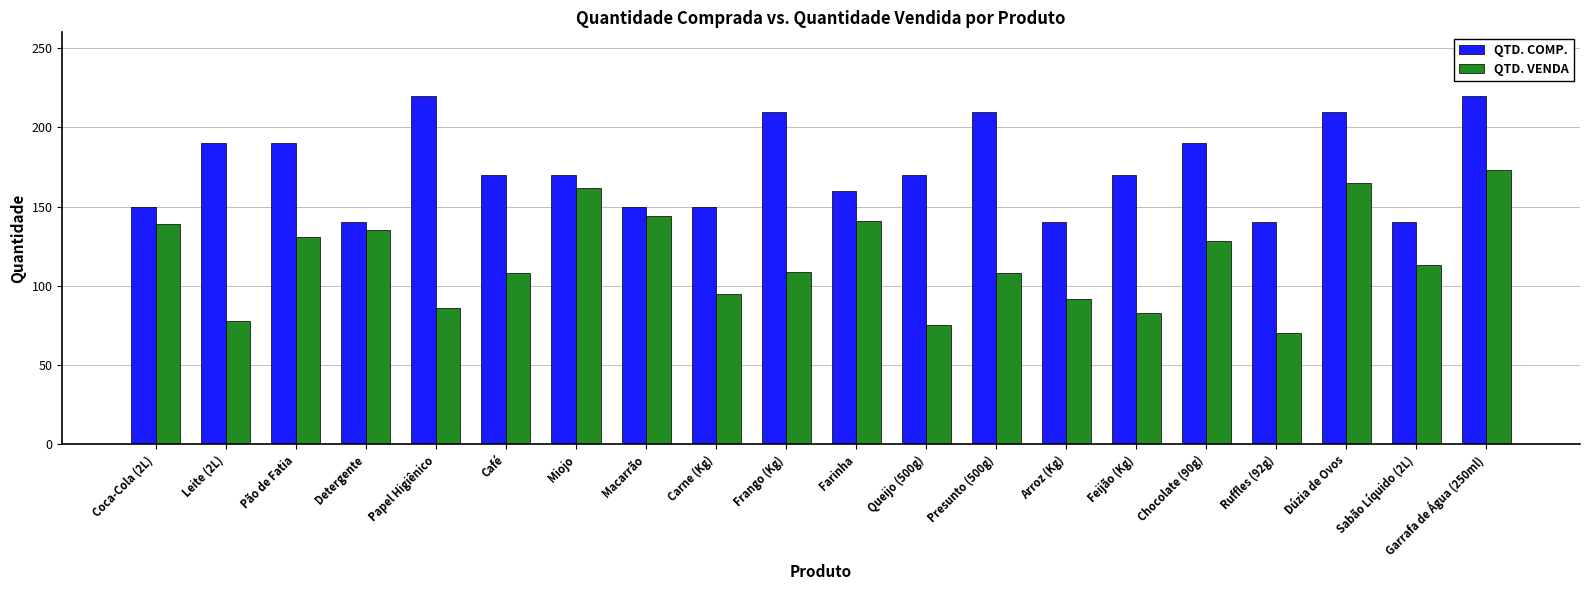

Which label corresponds to the smallest value in the chart?

Ruffles (92g)